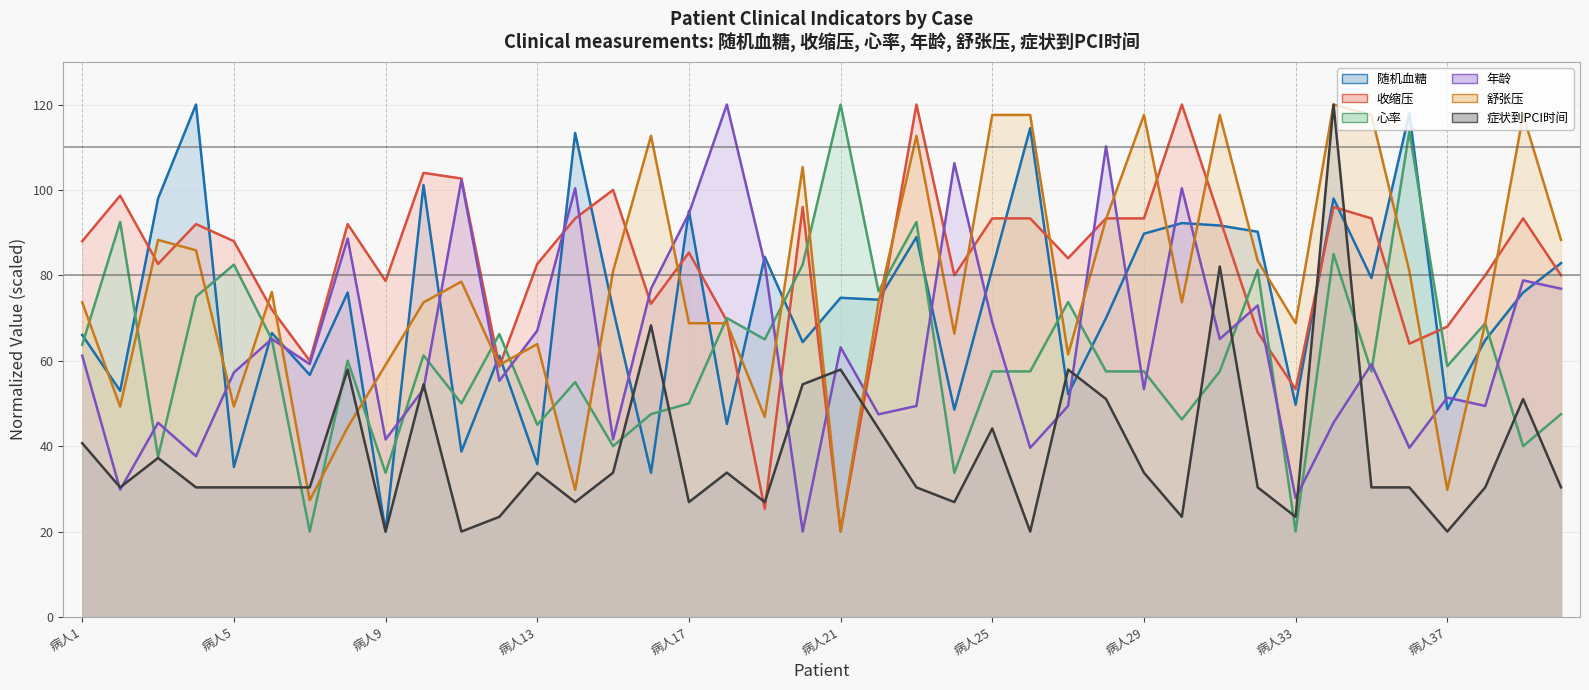

Count the number of categories in the chart.

40